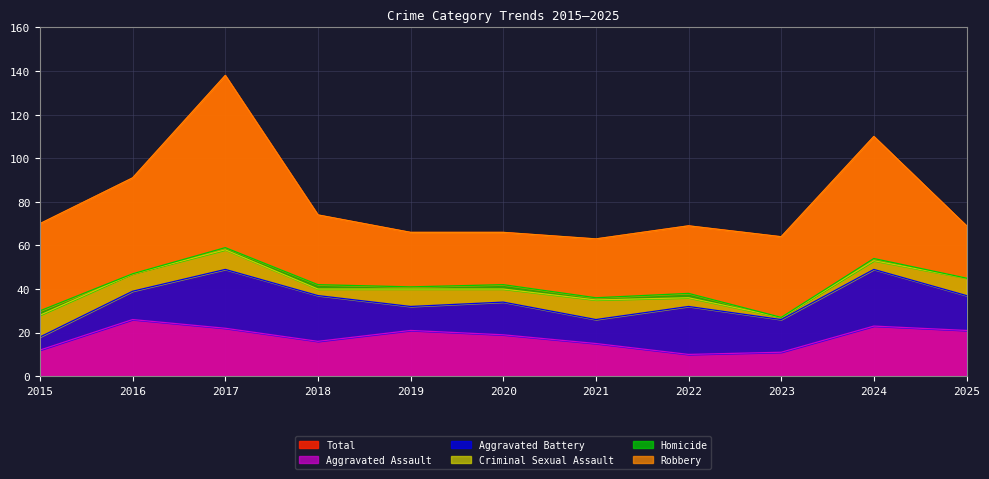

What is the difference between the maximum and minimum values in the Homicide series?

2